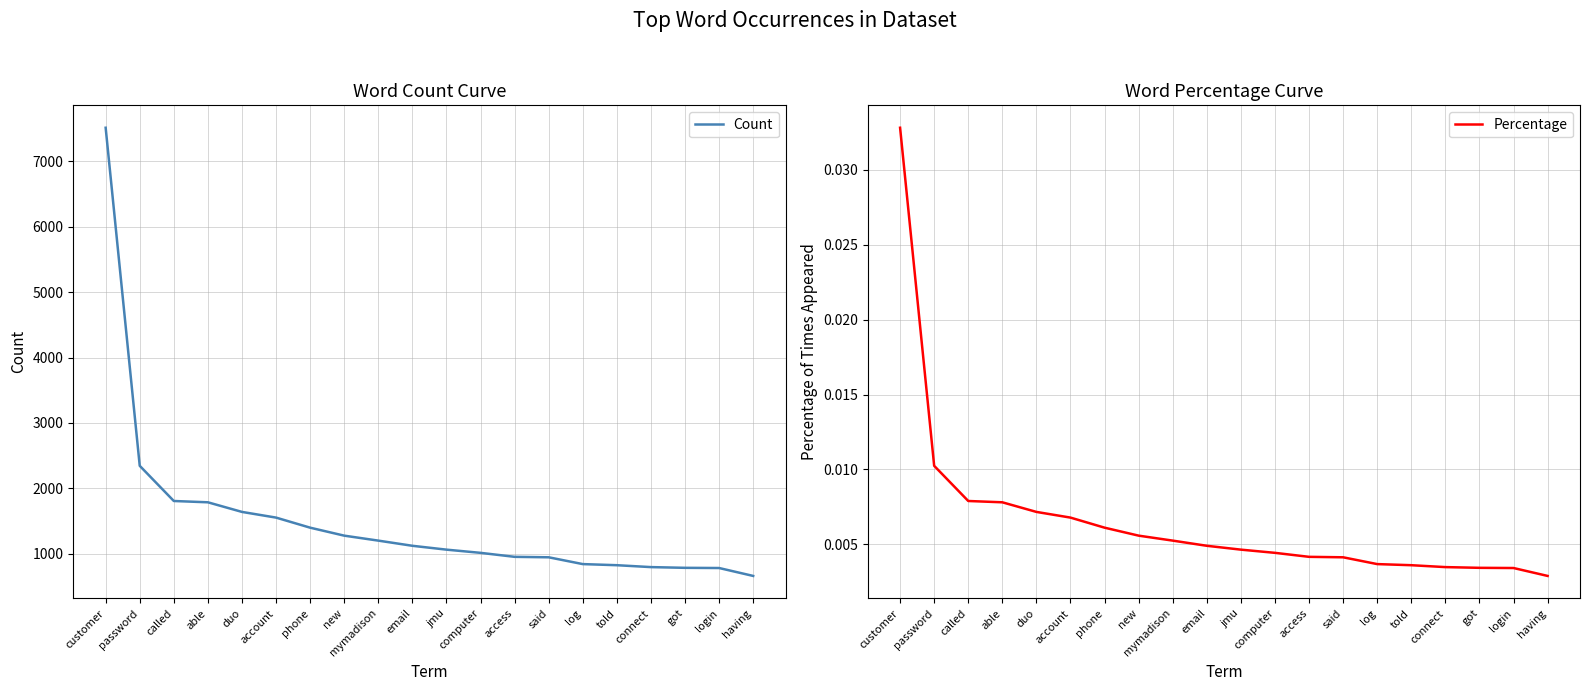

True or false: Percentage and Count cross at least once.

False